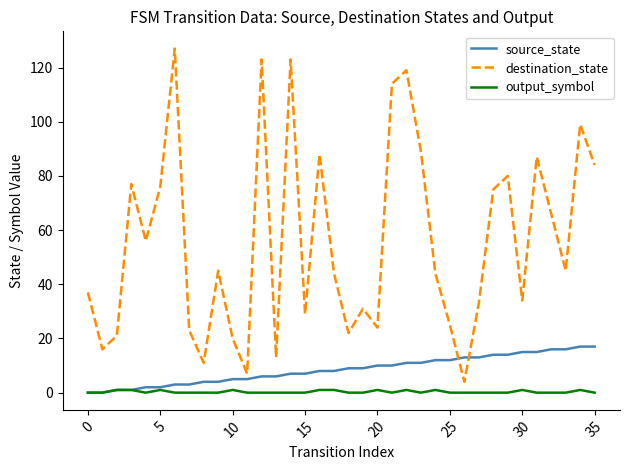

What is the lowest value of the destination_state series?

4